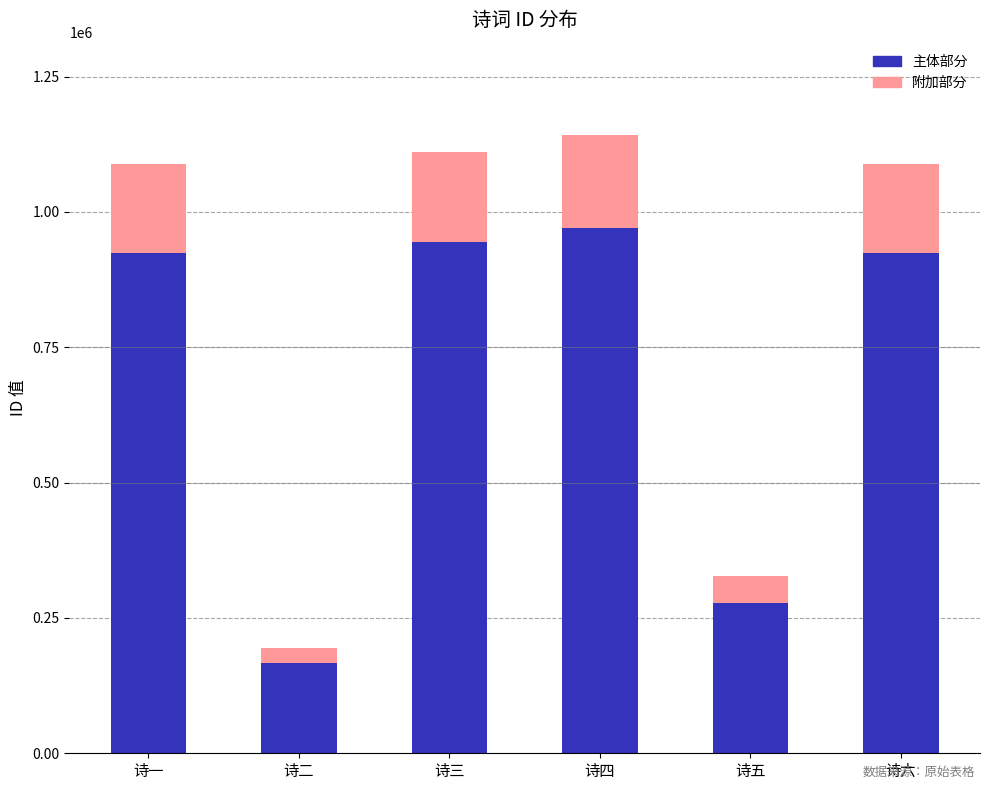

Are the bars grouped side by side (vs. stacked)?

No